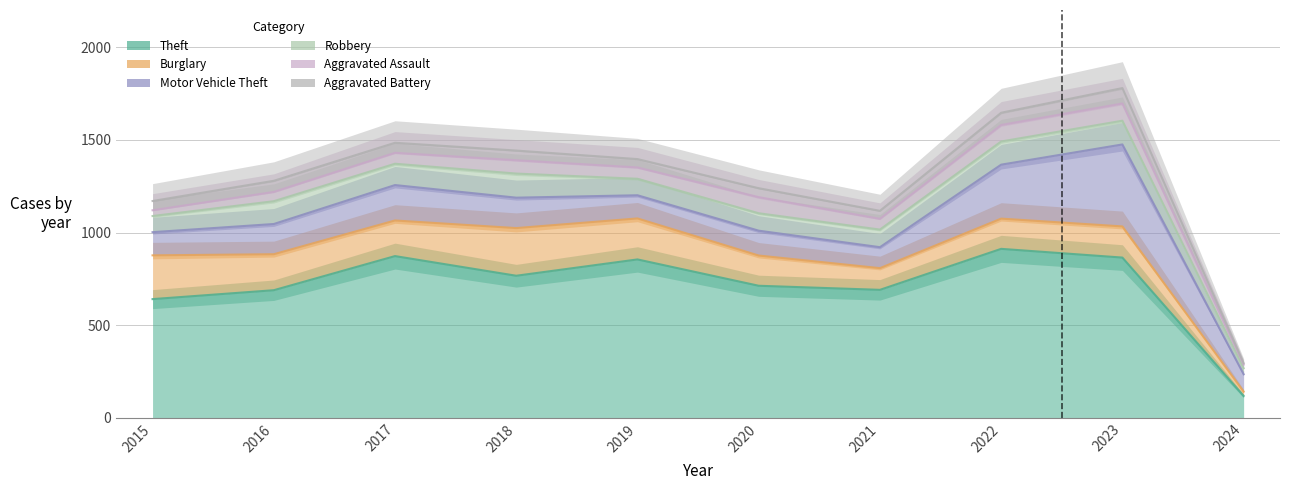

What is the maximum value shown in the chart?

1779